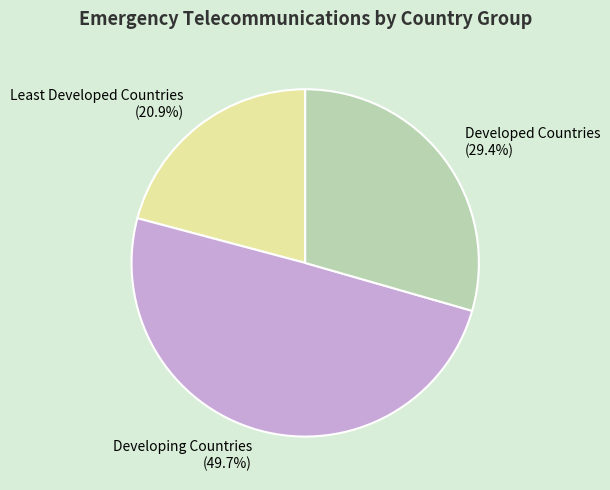

Rank the categories by value from highest to lowest.

Developing Countries, Developed Countries, Least Developed Countries